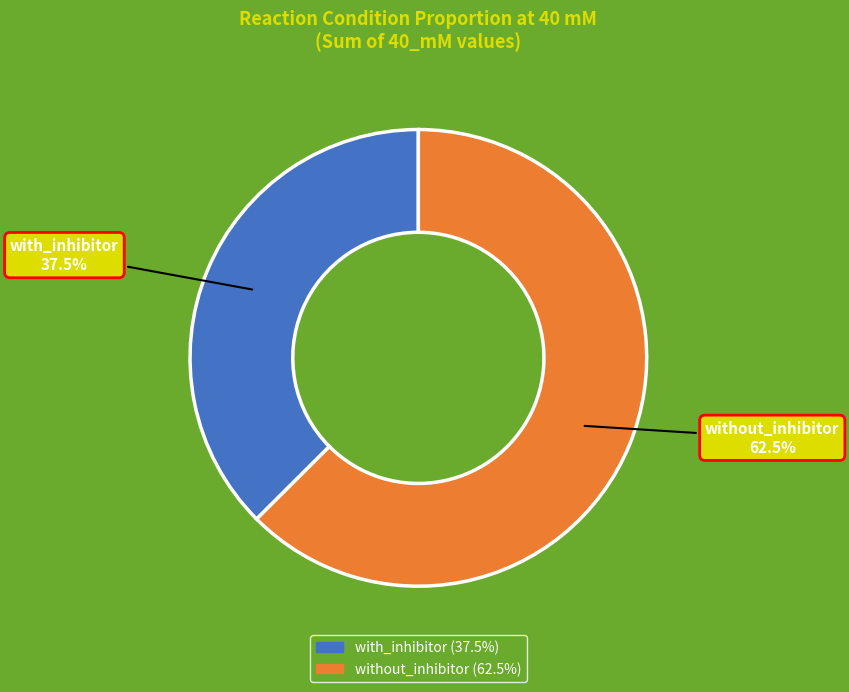

What percentage is NOT represented by without_inhibitor?

37.5%